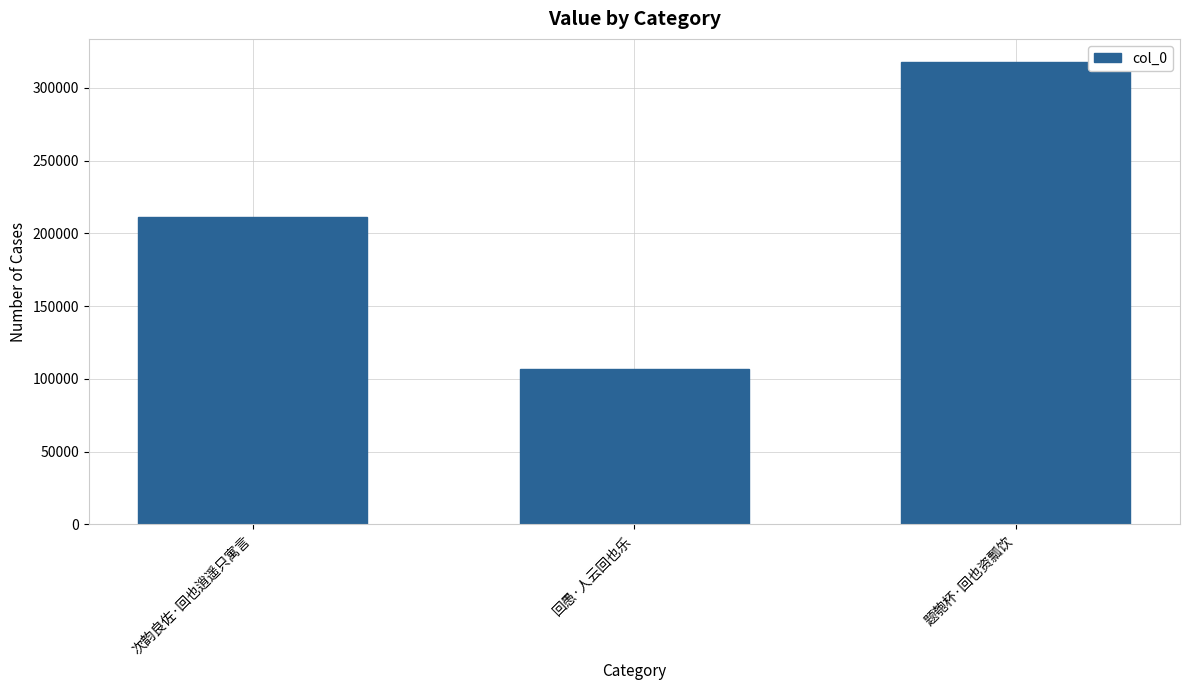

What is the sum of all values?

635784